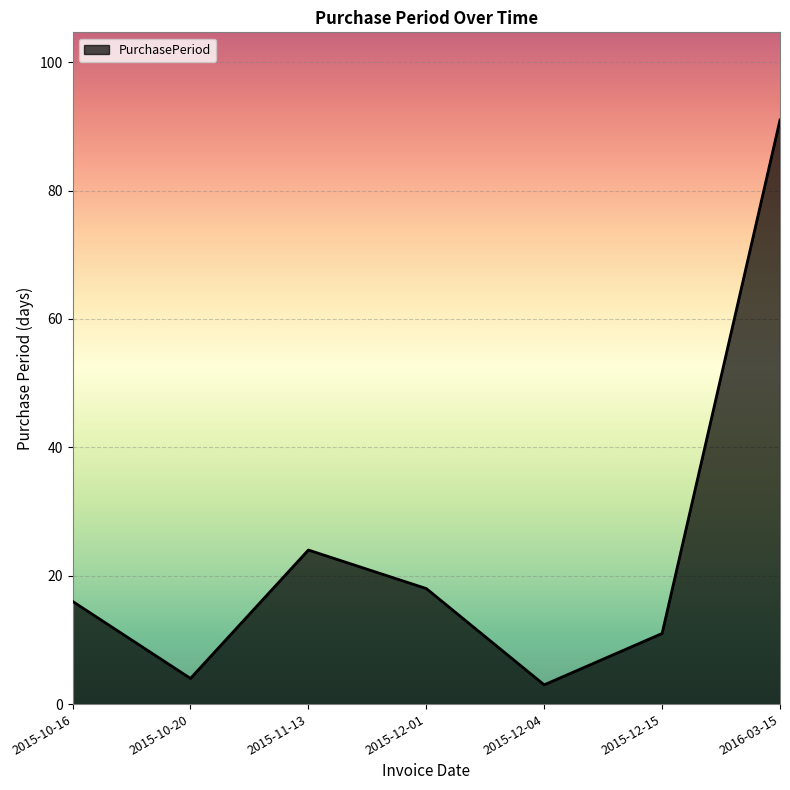

True or false: there are more than 1 points higher than both neighbors.

False